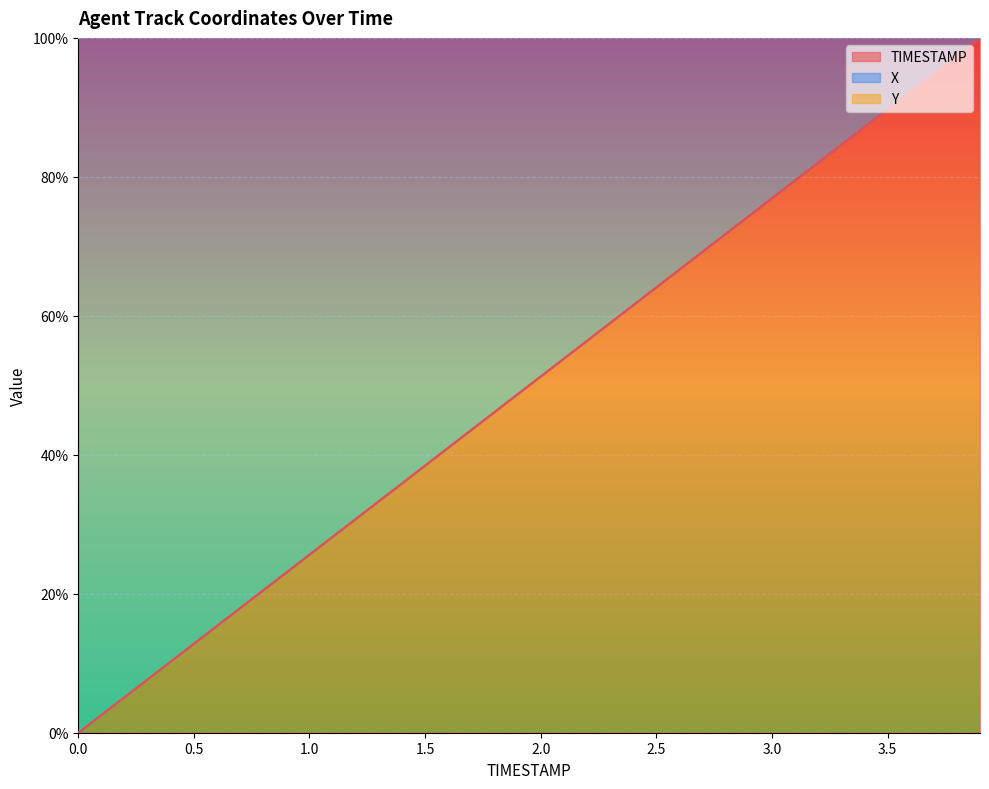

What is the difference between the highest and lowest values at 0.3?

99.6